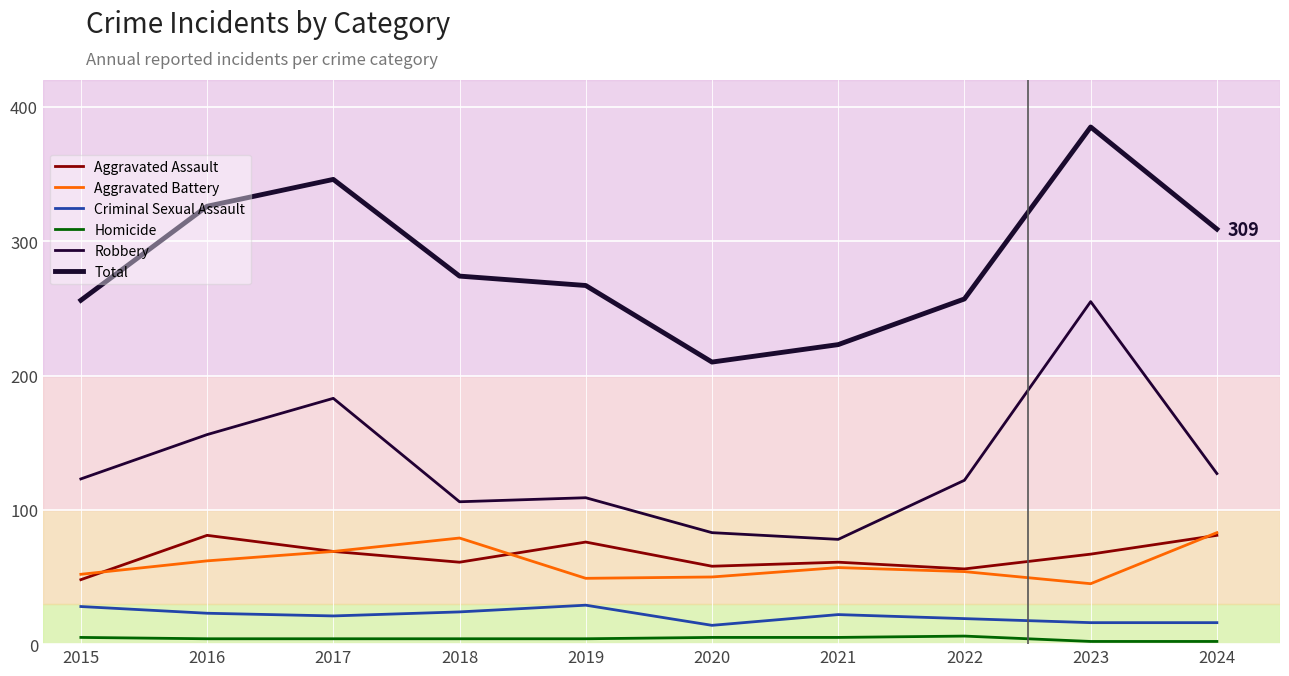

What are all the series names shown in the legend?

Aggravated Assault, Aggravated Battery, Criminal Sexual Assault, Homicide, Robbery, Total